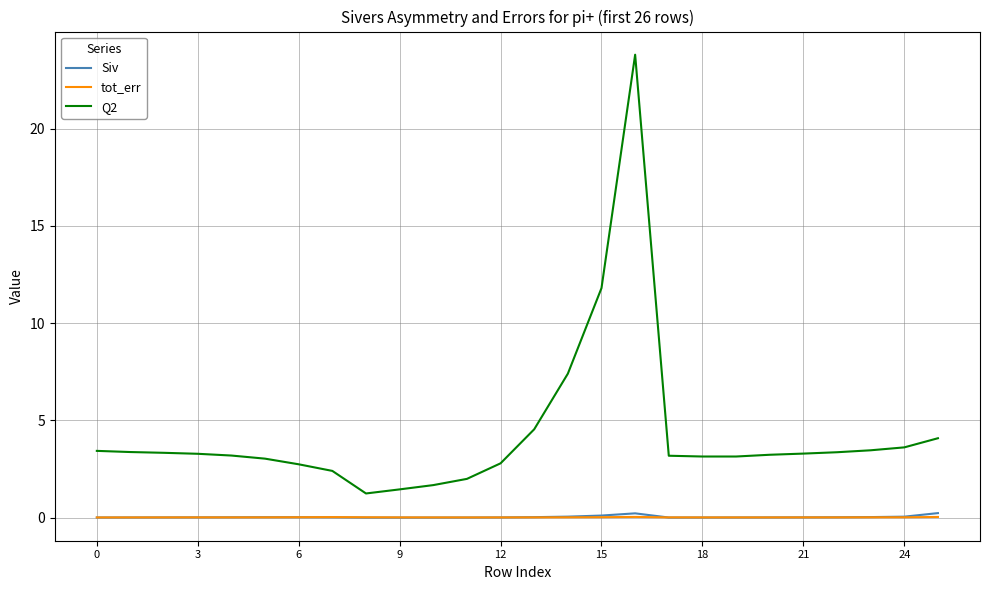

Which series has the largest total across all categories?

Q2